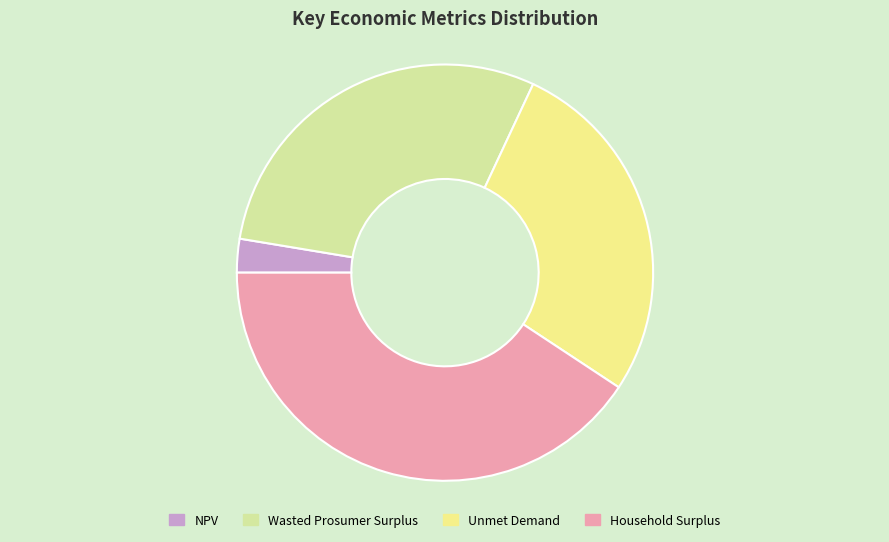

How many segments does this pie chart have?

4